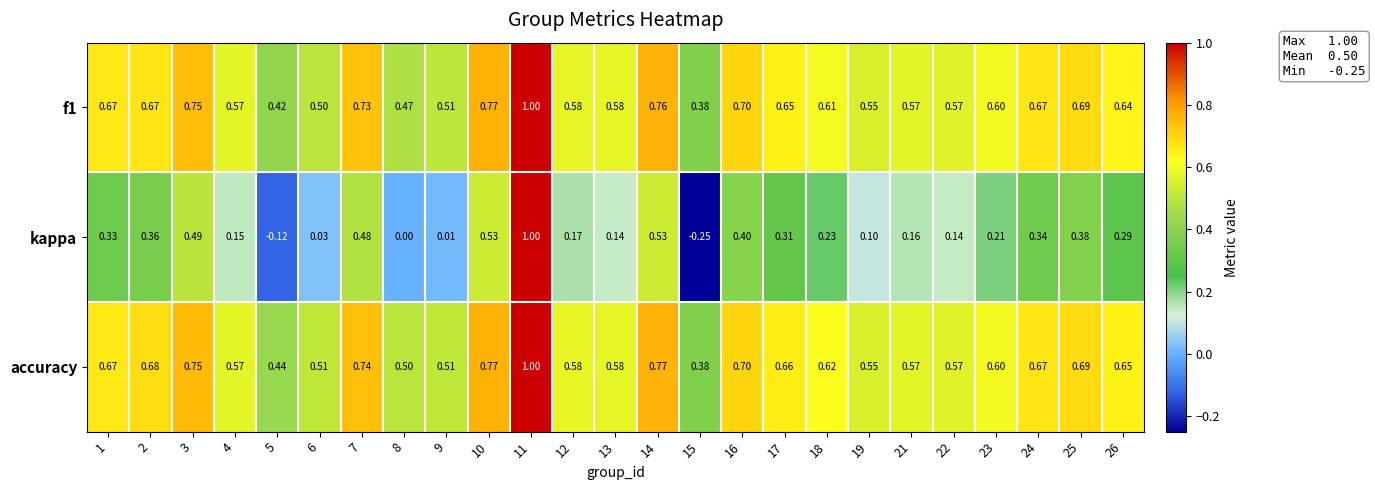

Which series has the largest range (max minus min)?

kappa